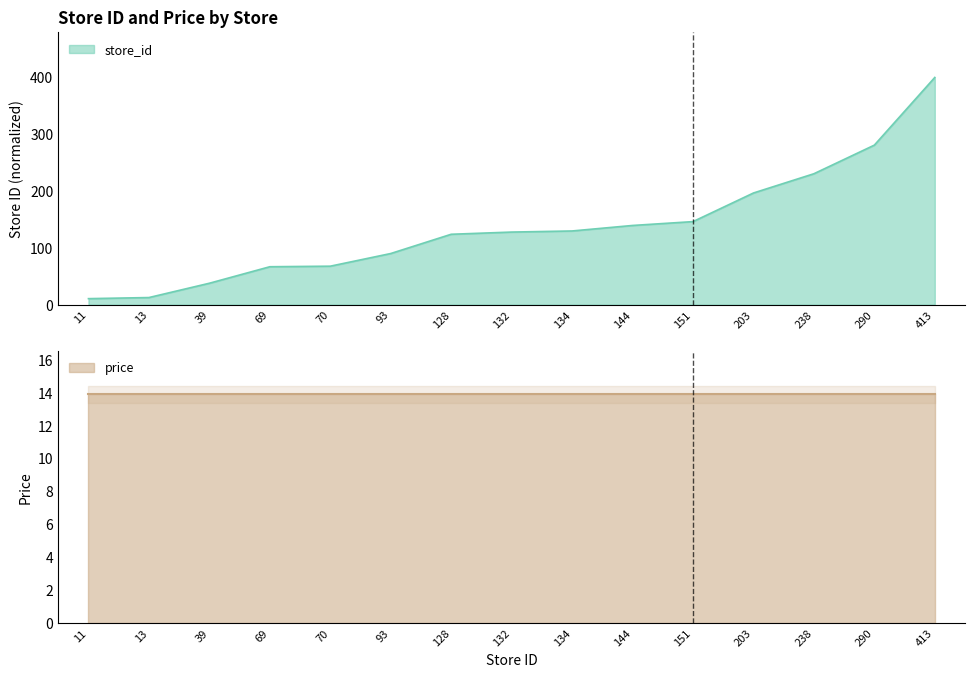

List the labels in order of value, smallest first.

11, 13, 39, 69, 70, 93, 128, 132, 134, 144, 151, 203, 238, 290, 413